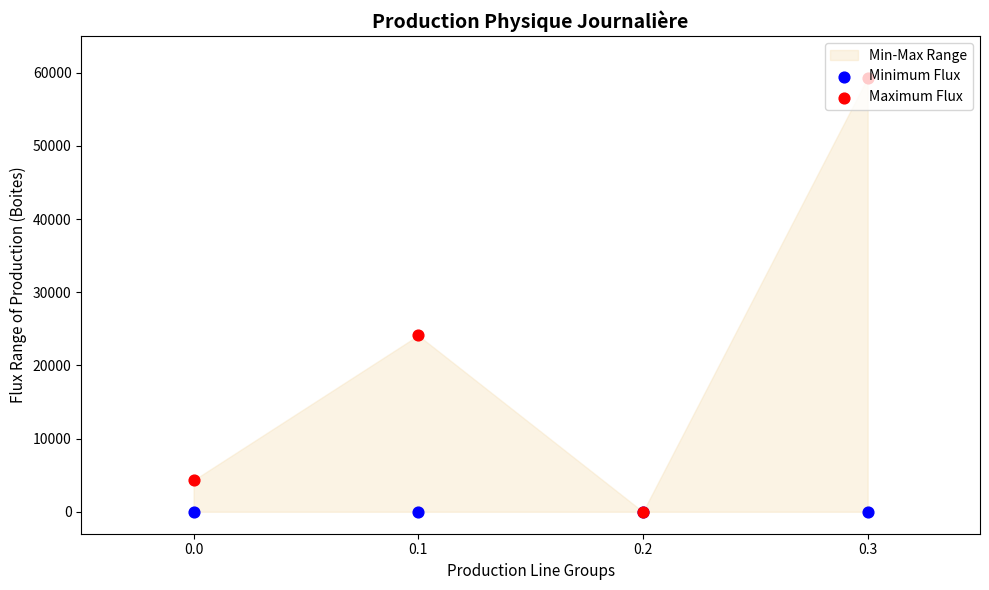

Which series contains the lowest Y value?

Minimum Flux